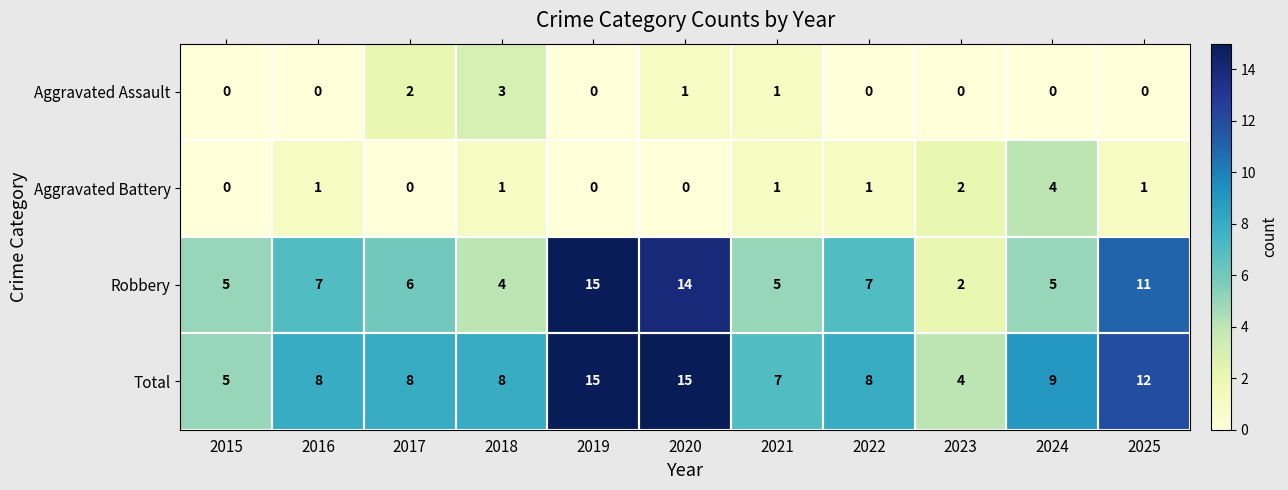

Rank the series at 2025 from highest to lowest value.

Total, Robbery, Aggravated Battery, Aggravated Assault